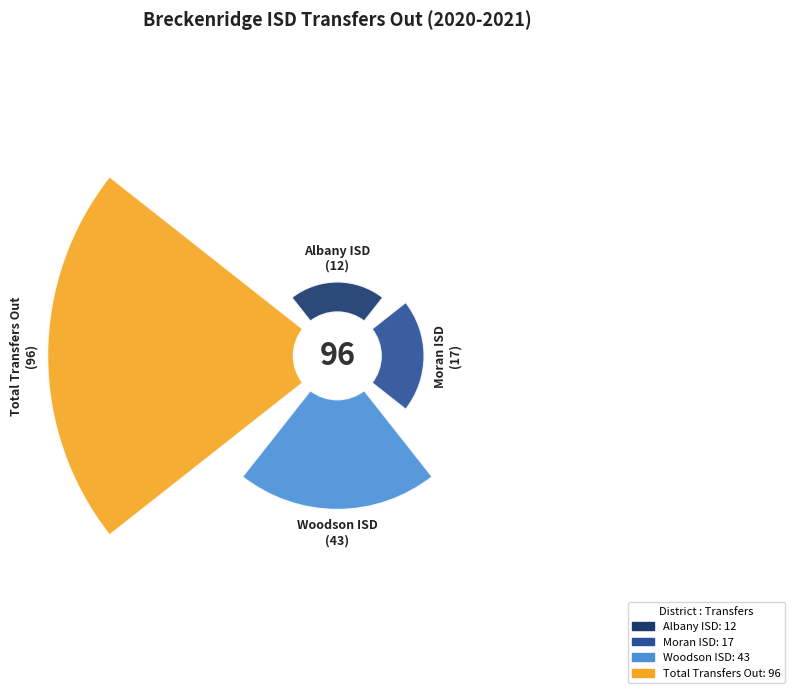

Count the number of slices in the pie.

4